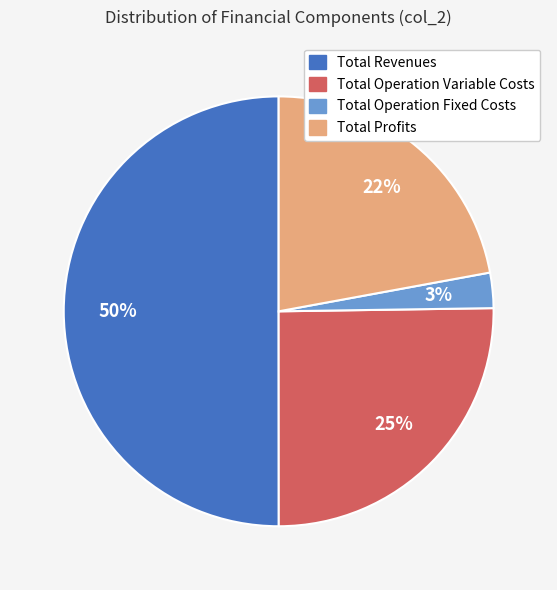

To the nearest percent, what is the average slice percentage?

25%